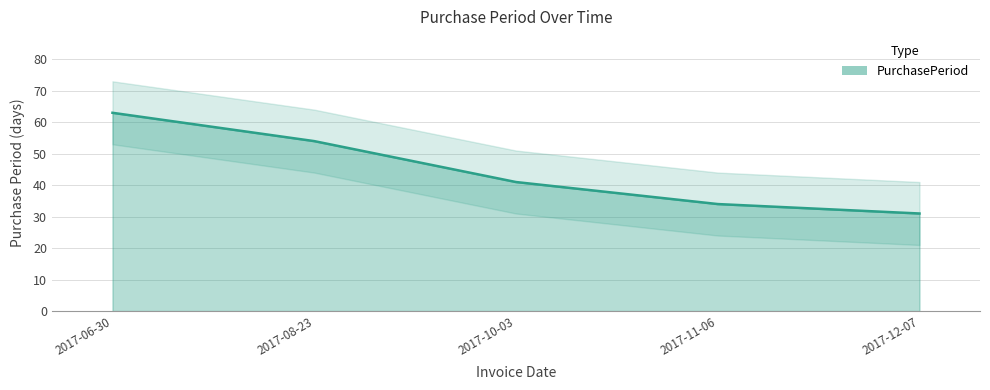

What is the change in value from 2017-06-30 to 2017-11-06?

-29